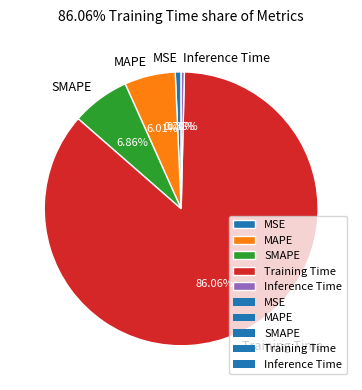

Is it true that MSE is 1% of the pie?

True